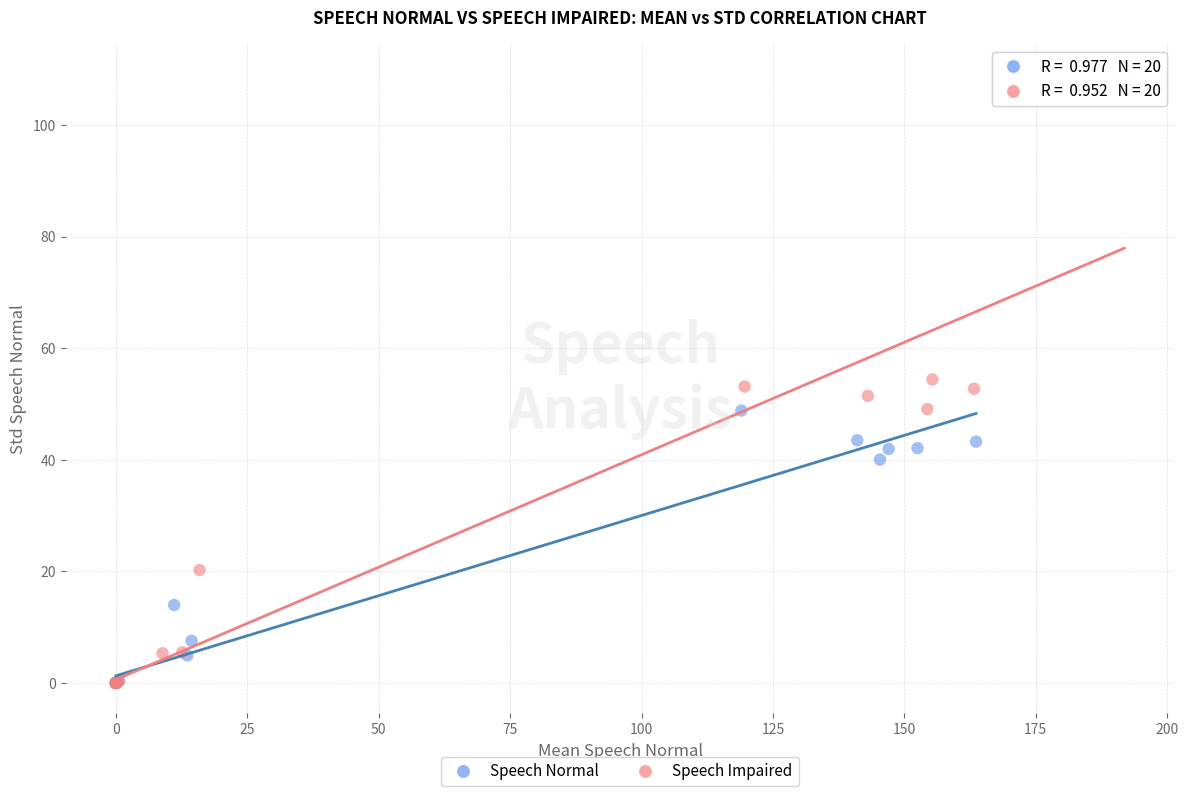

Which series has the largest Y range (max minus min)?

Speech Impaired